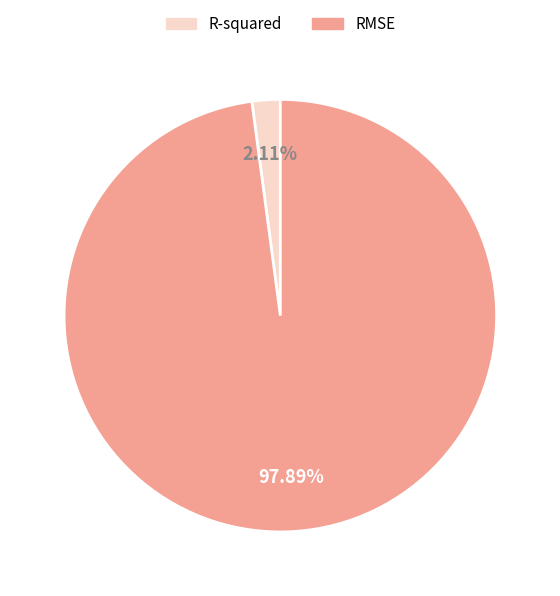

Which has a higher value, R-squared or RMSE?

RMSE